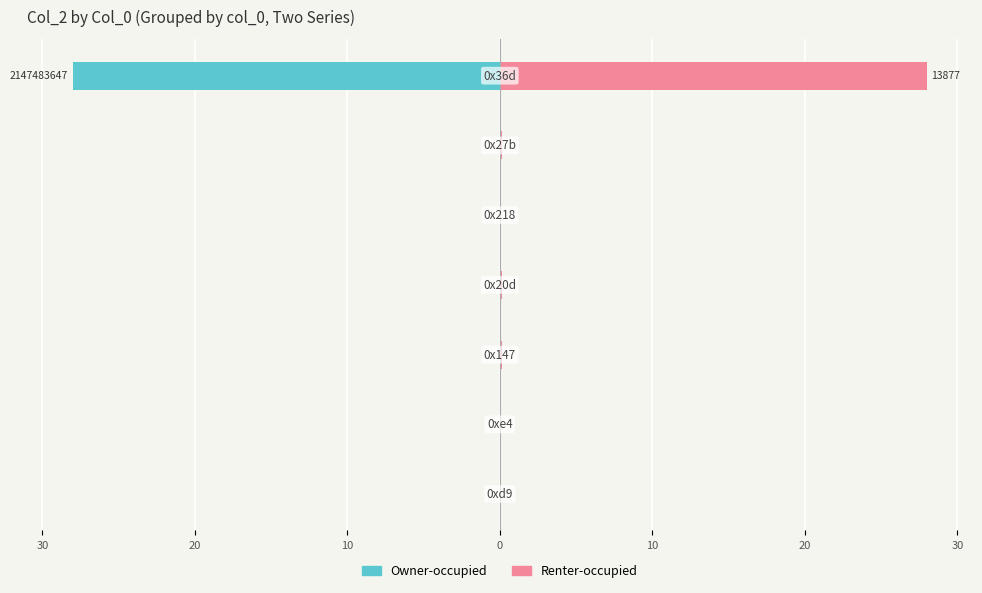

The value of Renter-occupied at 0 is 0.0. True or false?

False